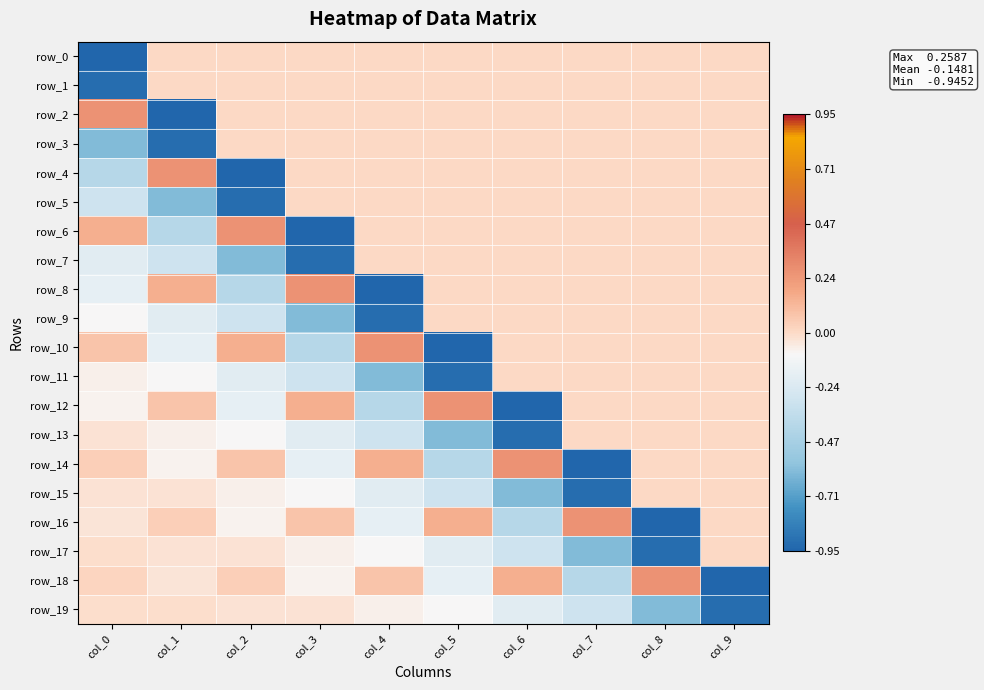

The row_19 series shows -0.0 at col_0. True or false?

False